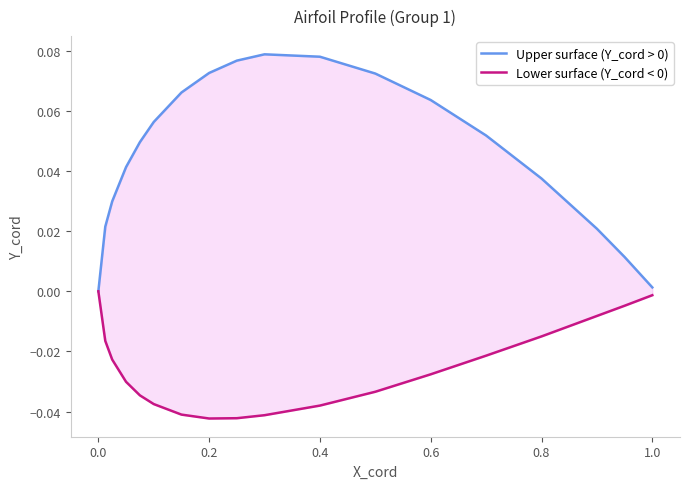

What are all the series names shown in the legend?

Upper surface (Y_cord > 0), Lower surface (Y_cord < 0)